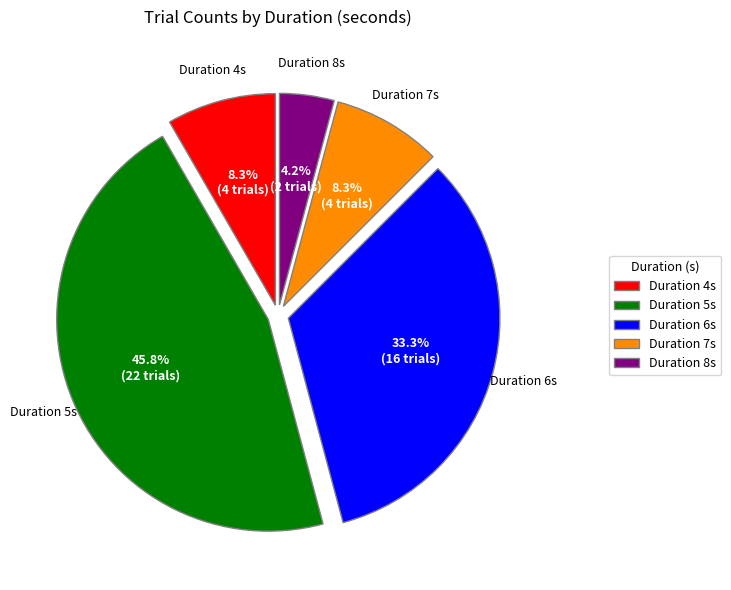

How much of the chart is everything except Duration 8s?

95.8%